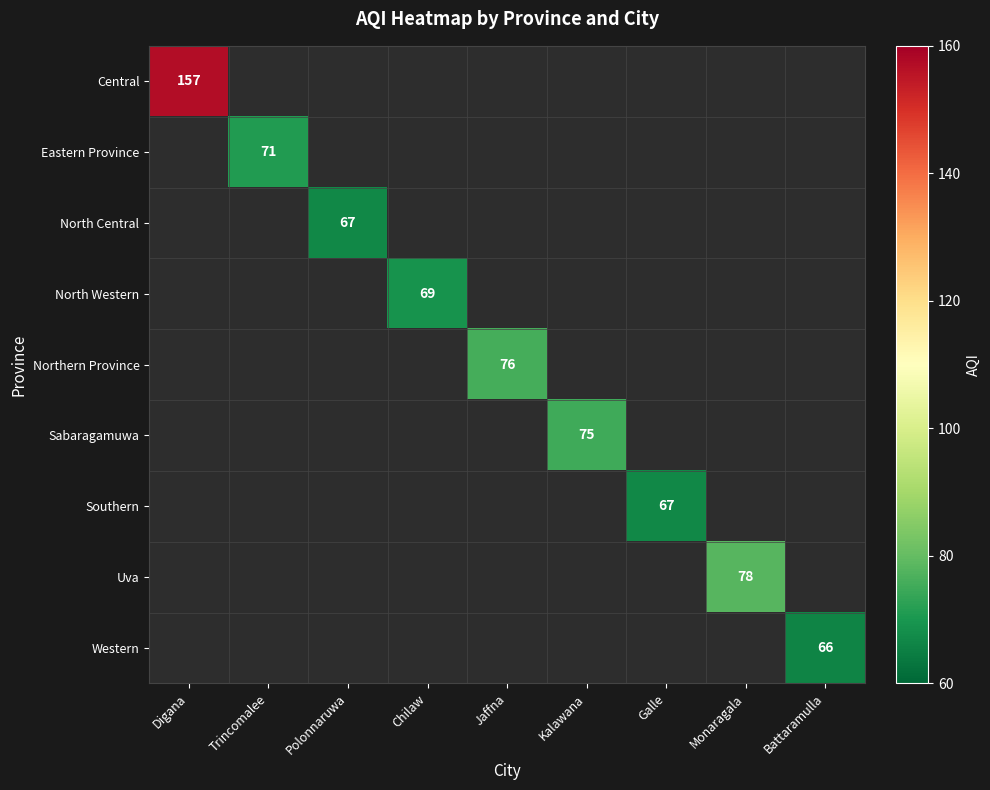

True or false: Uva has a value of 78 at Monaragala.

True